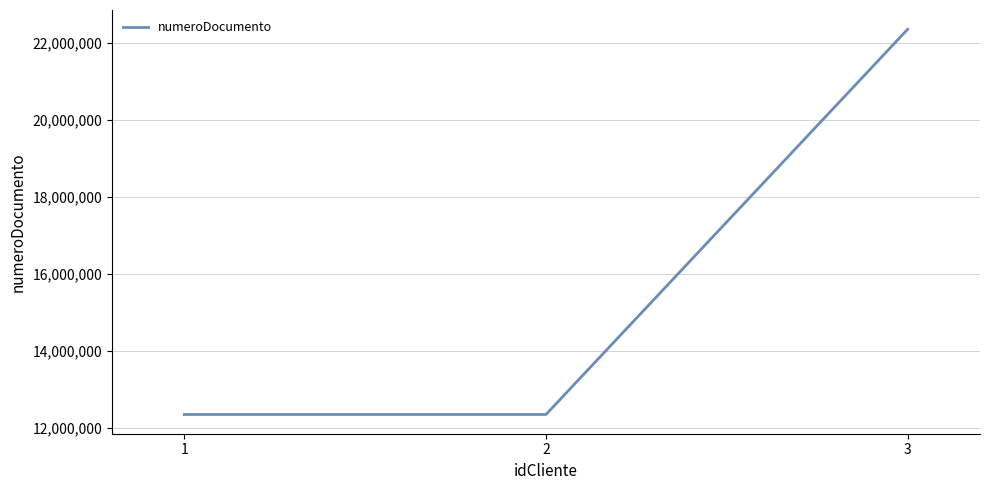

At which label is the value closest to 17345678?

2